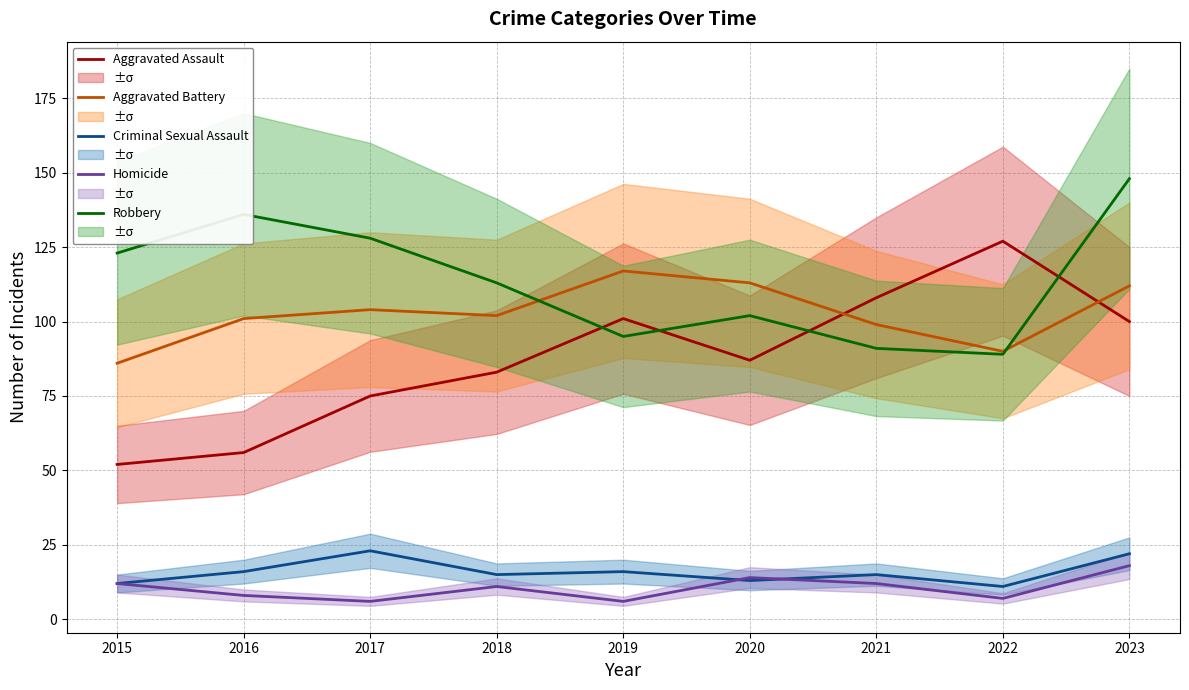

What is the total value across all series at 2017?

336